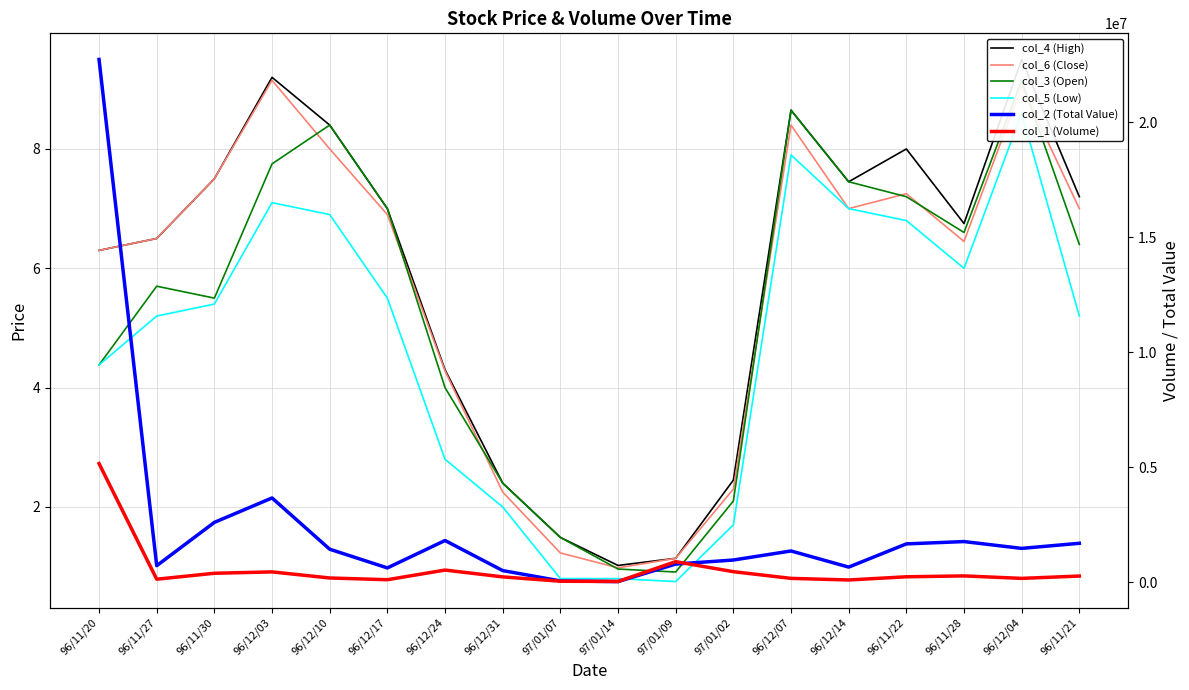

What is the value of the col_3 (Open) point at the 15th from the left?

7.2